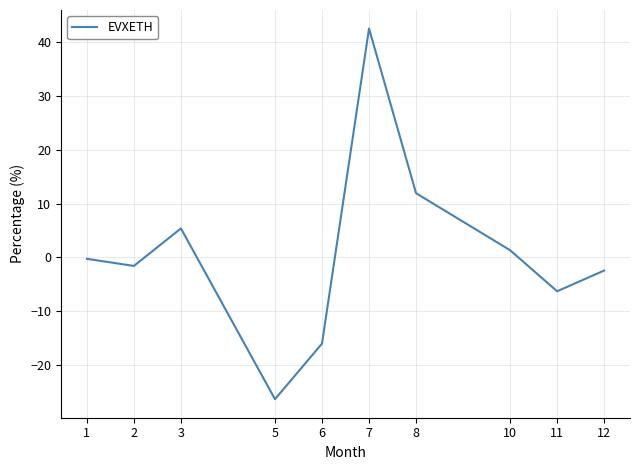

List the labels in order of value, smallest first.

5, 6, 11, 12, 2, 1, 10, 3, 8, 7